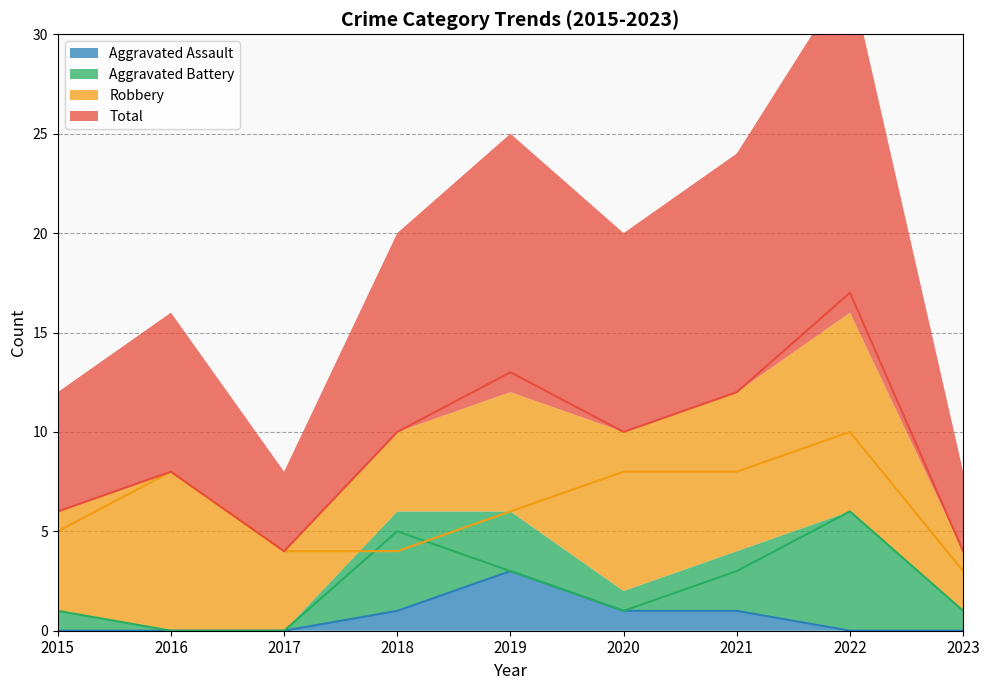

Does the chart display data point markers on the line(s)?

No